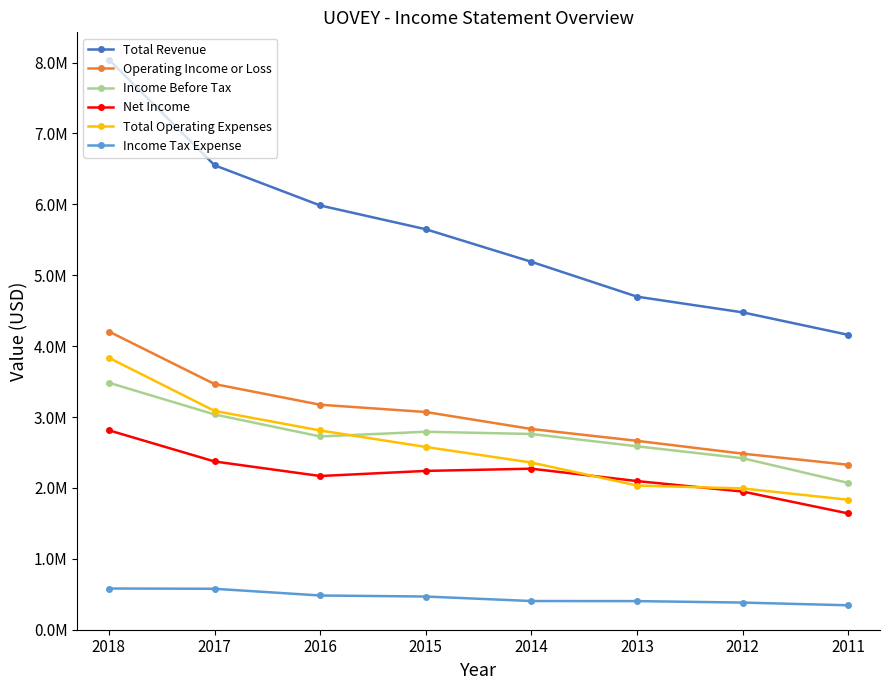

Which series changed the most between 2016 and 2011?

Total Revenue